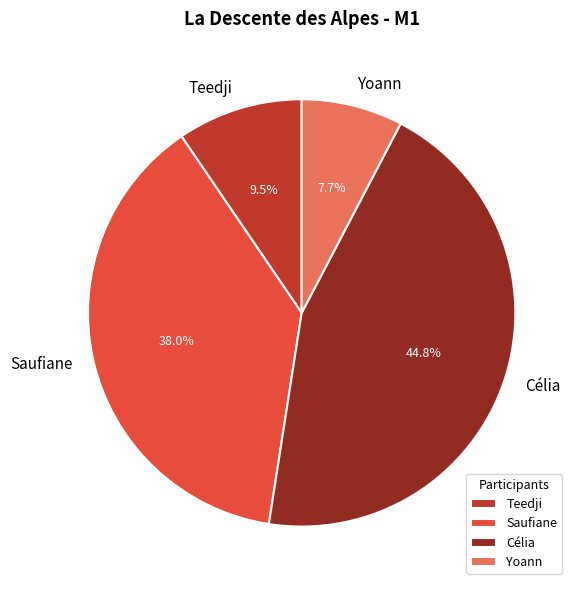

Is there a majority slice in this chart?

No